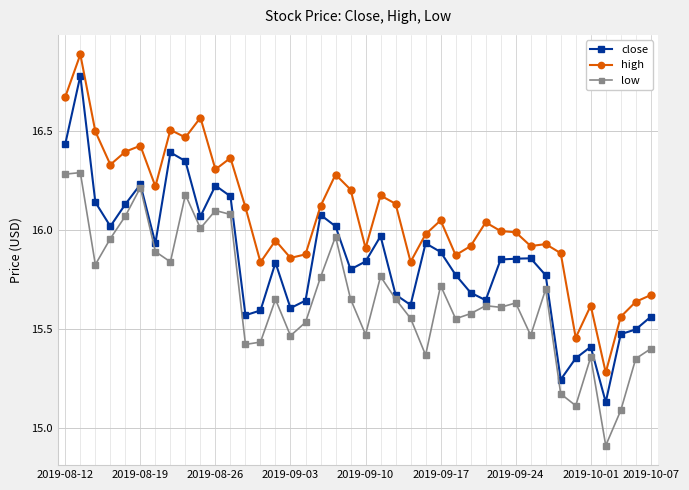

What is the smallest value displayed?

14.9